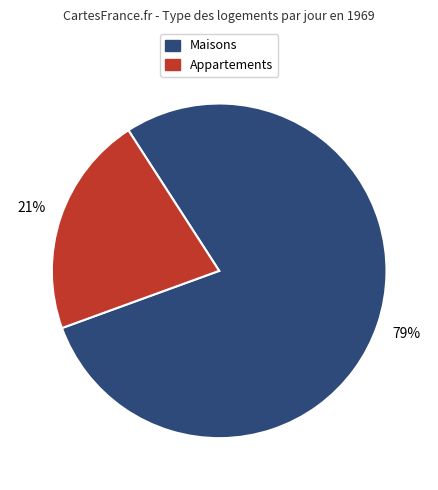

To the nearest percent, what is the average slice percentage?

50%